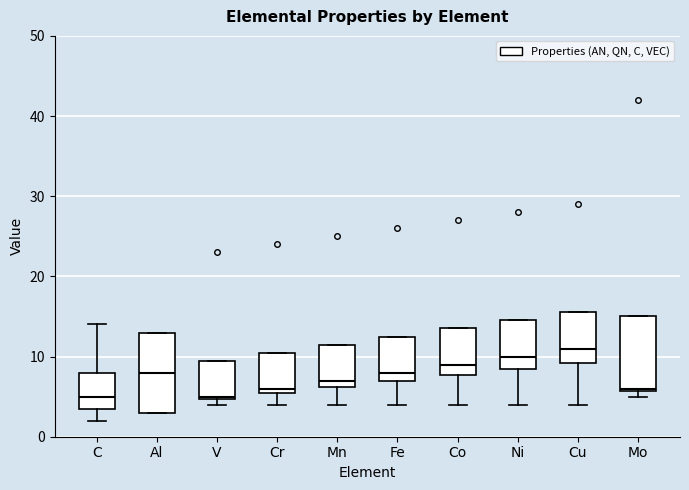

Reading left to right, read every box against the y-axis: the position of its median line, the range the box covers, and the ends of its whiskers. The values are not printed on the chart, so give them approximately, as read against the axis.

C: median 5, box 4 to 8, whiskers 2 to 14
Al: median 8, box 3 to 13, whiskers 3 to 13
V: median 5, box 5 to 10, whiskers 4 to 10
Cr: median 6 (just above the box's lower edge), box 6 to 11, whiskers 4 to 11
Mn: median 7, box 6 to 12, whiskers 4 to 12
Fe: median 8, box 7 to 13, whiskers 4 to 13
Co: median 9, box 8 to 14, whiskers 4 to 14
Ni: median 10, box 9 to 15, whiskers 4 to 15
Cu: median 11, box 9 to 16, whiskers 4 to 16
Mo: median 6, box 6 to 15, whiskers 5 to 15